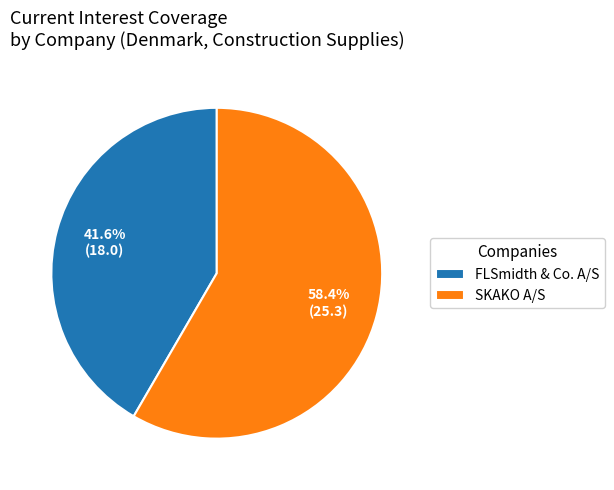

What portion of the pie excludes FLSmidth & Co. A/S?

58.4%